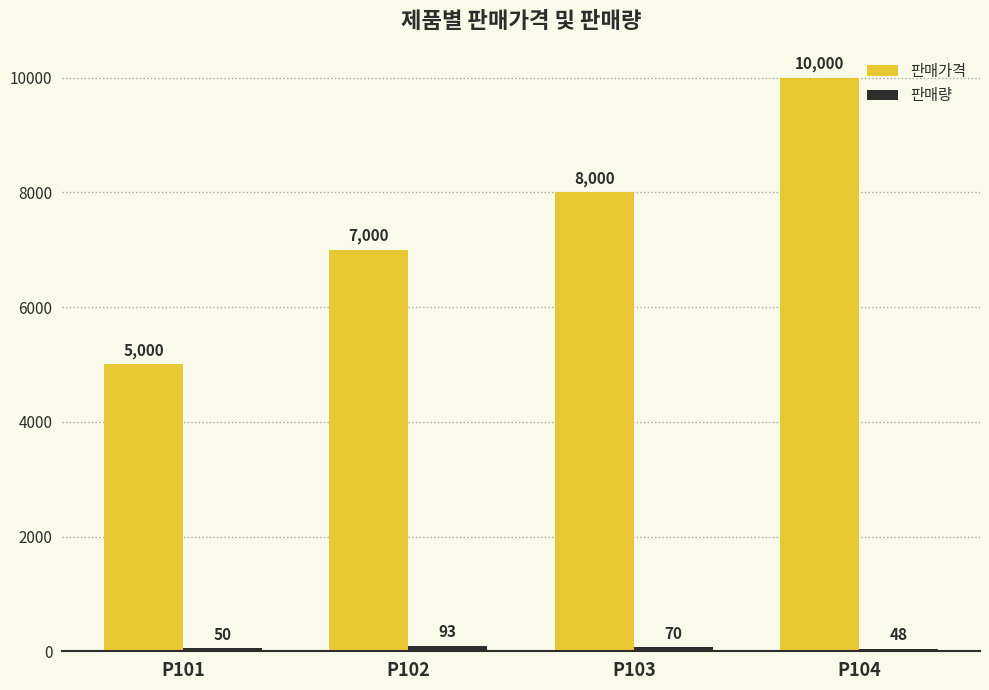

What is the sum of the 판매가격 values at P104 and P103?

18000